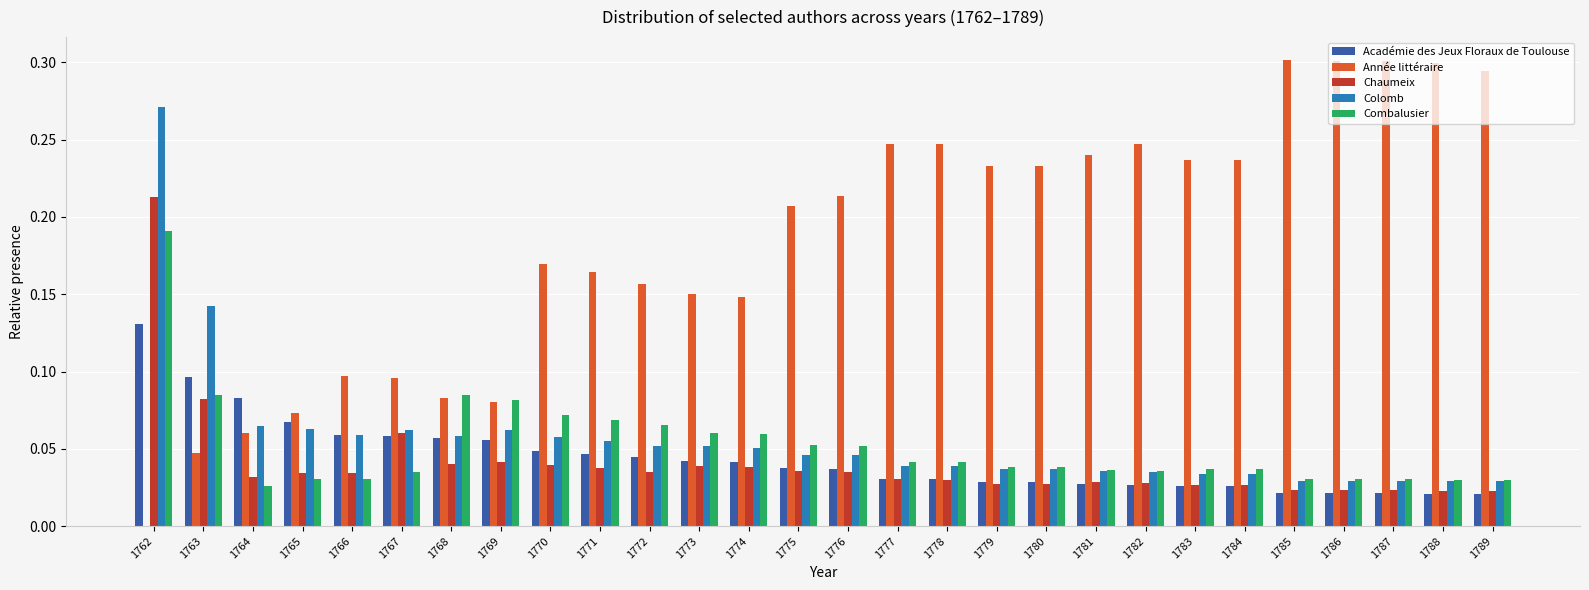

Which series changed the most between 1774 and 1787?

Année littéraire